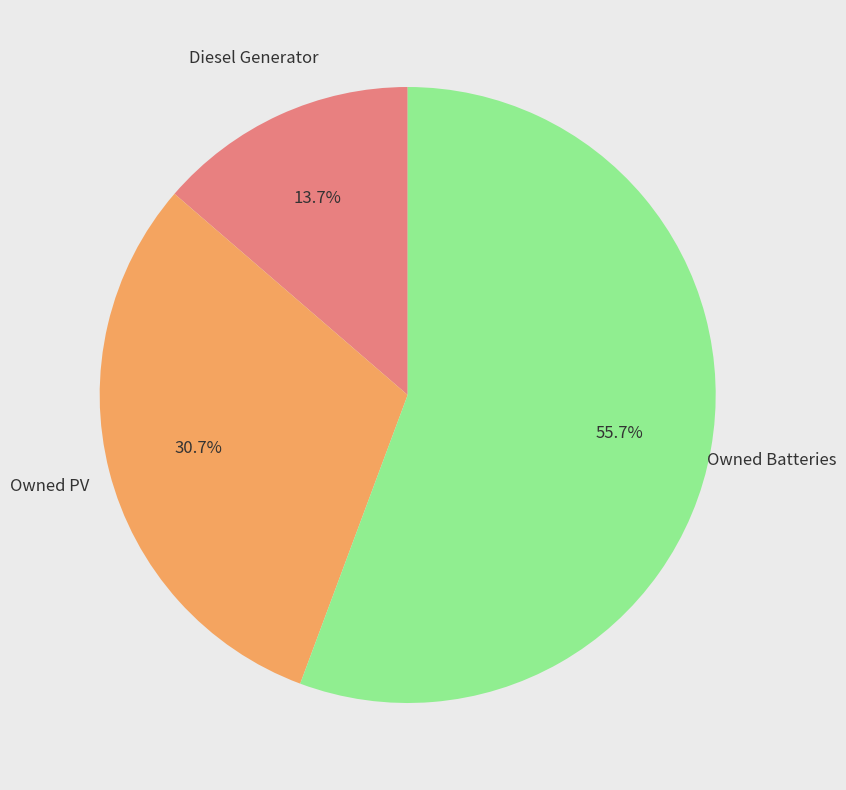

Does any single category account for the majority?

Yes